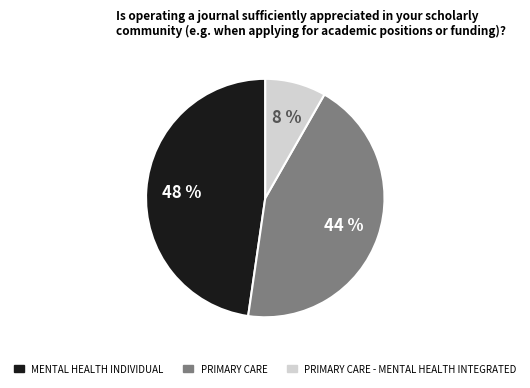

Is there any slice that represents more than half of the pie?

No